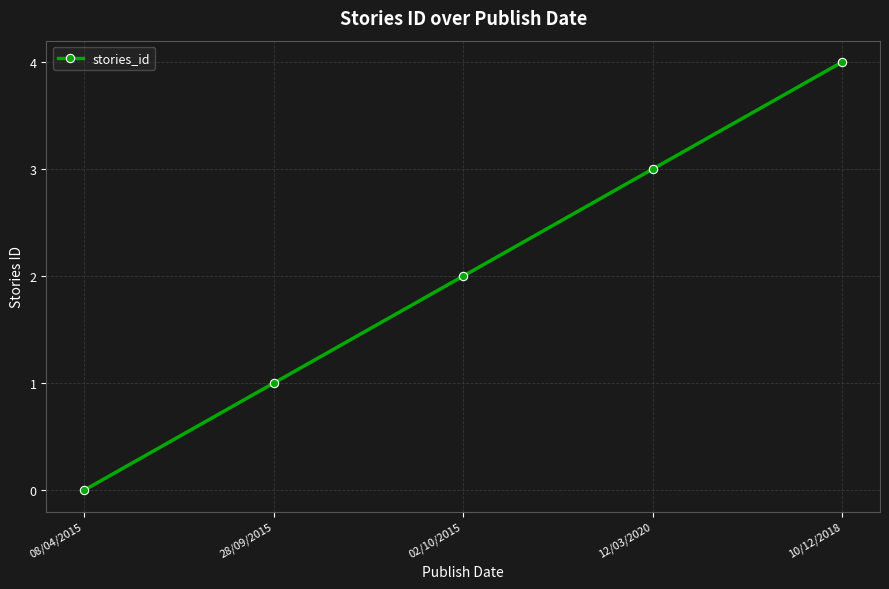

How many lines are shown in the chart?

1